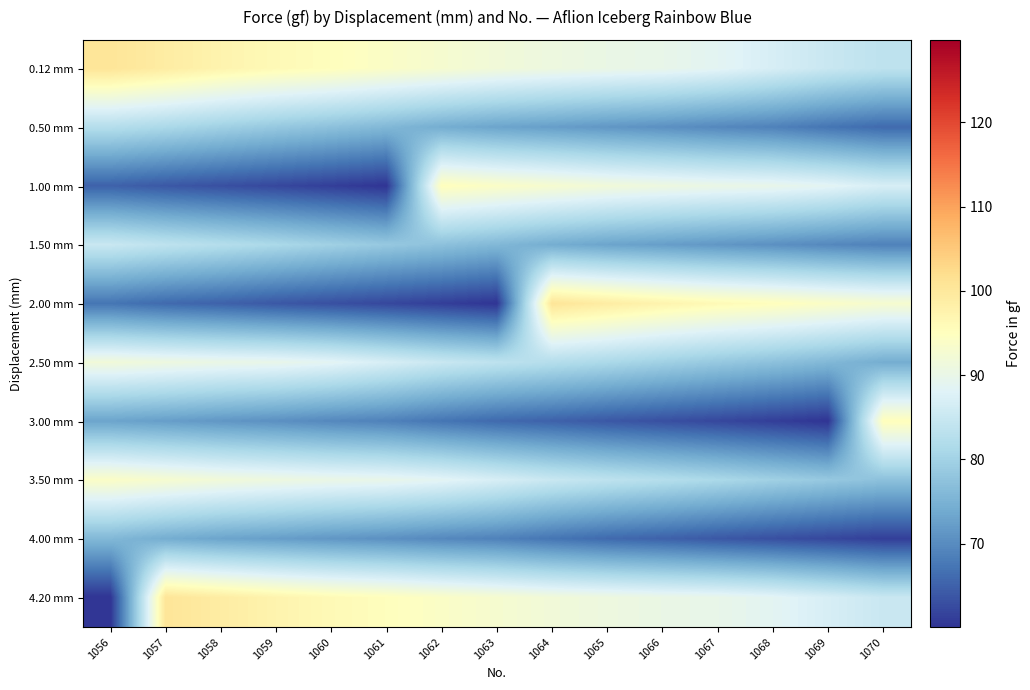

Rank the series by their maximum value, from highest to lowest.

0.12 mm, 2.00 mm, 4.20 mm, 1.00 mm, 3.00 mm, 3.50 mm, 2.50 mm, 1.50 mm, 0.50 mm, 4.00 mm